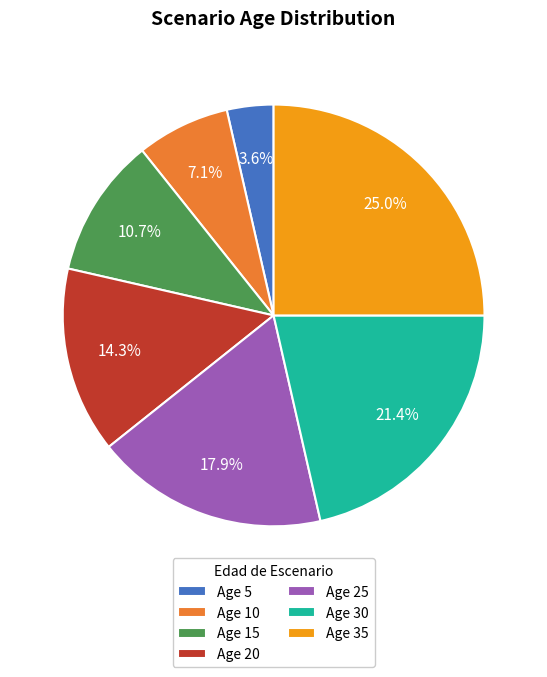

Between Age 15 and Age 10, which is larger?

Age 15